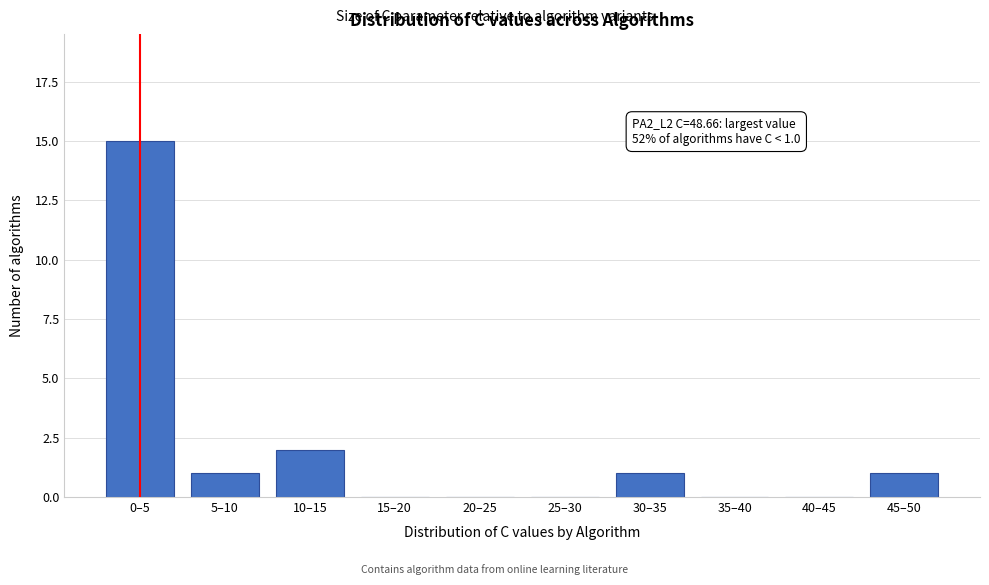

Reading left to right, transcribe all the data shown in this chart.

0–5=15	5–10=1	10–15=2	15–20=0	20–25=0	25–30=0	30–35=1	35–40=0	40–45=0	45–50=1